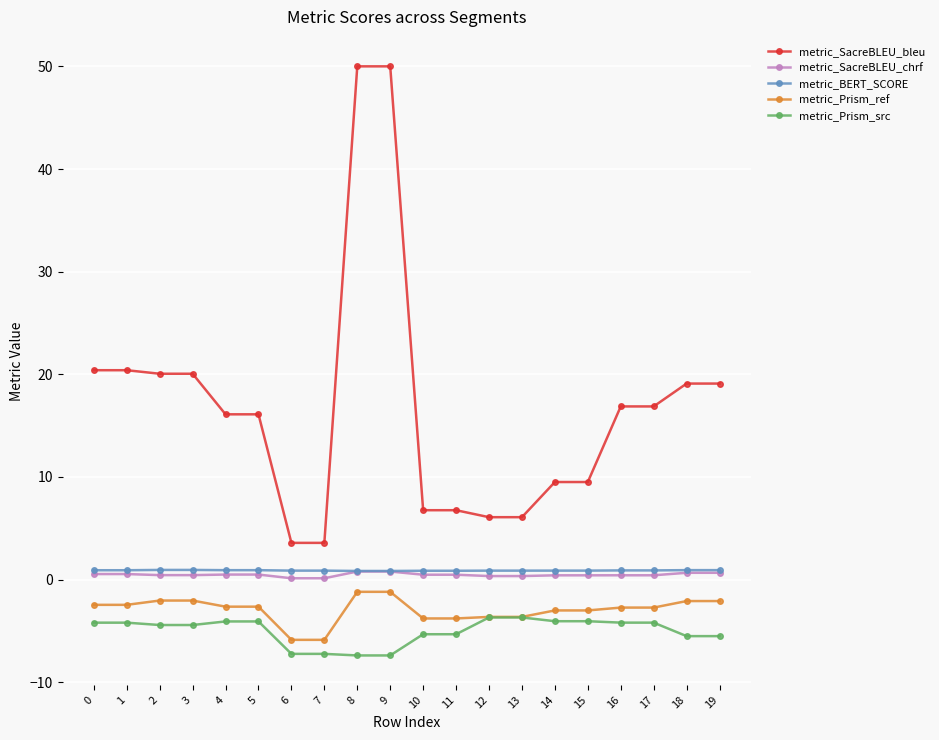

Is it true that metric_SacreBLEU_bleu equals 3.6 at 6?

True